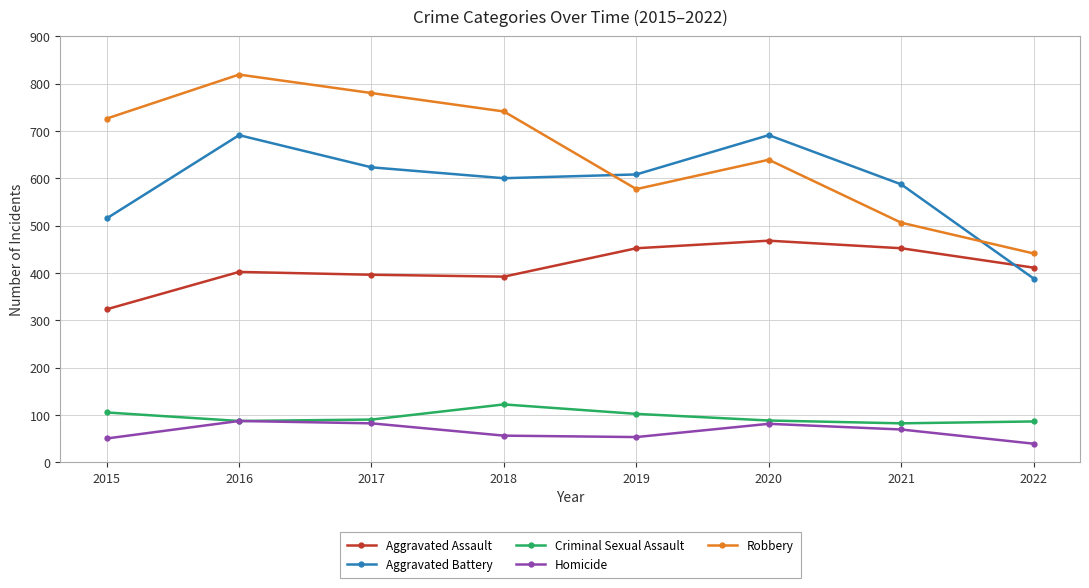

In Aggravated Assault, how many points are higher than both neighbors (excluding endpoints)?

2